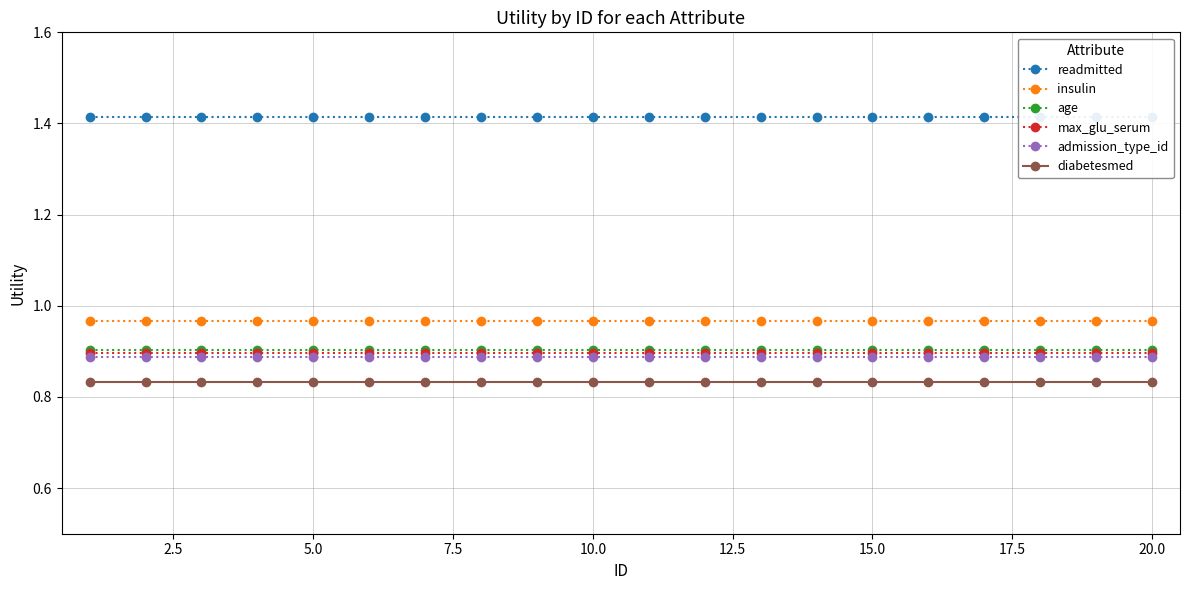

What is the sum of the readmitted values at 0.0 and 11?

2.8